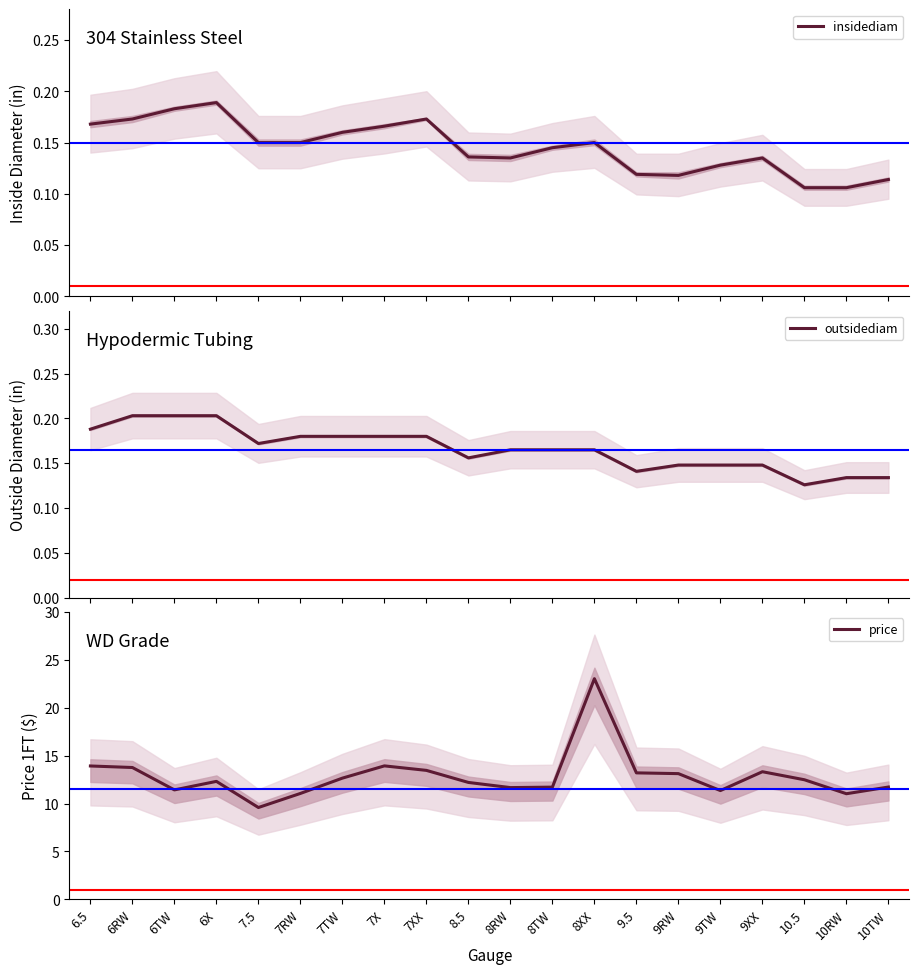

Reading left to right, transcribe all the data shown in this chart.

insidediam: 0.2	0.2	0.2	0.2	0.1	0.1	0.2	0.2	0.2	0.1	0.1	0.1	0.1	0.1	0.1	0.1	0.1	0.1	0.1	0.1
outsidediam: 0.2	0.2	0.2	0.2	0.2	0.2	0.2	0.2	0.2	0.2	0.2	0.2	0.2	0.1	0.1	0.1	0.1	0.1	0.1	0.1
price: 13.9	13.8	11.4	12.3	9.6	11.1	12.7	13.9	13.5	12.2	11.7	11.7	23.1	13.2	13.1	11.4	13.3	12.5	11.0	11.7